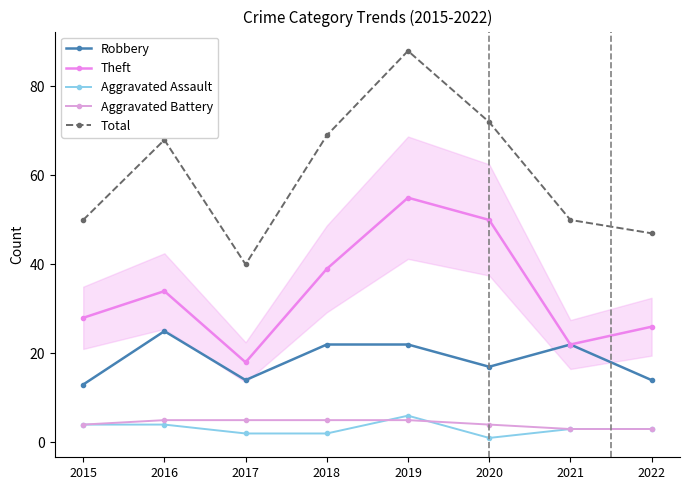

How many interior local valleys does the Robbery series have?

2